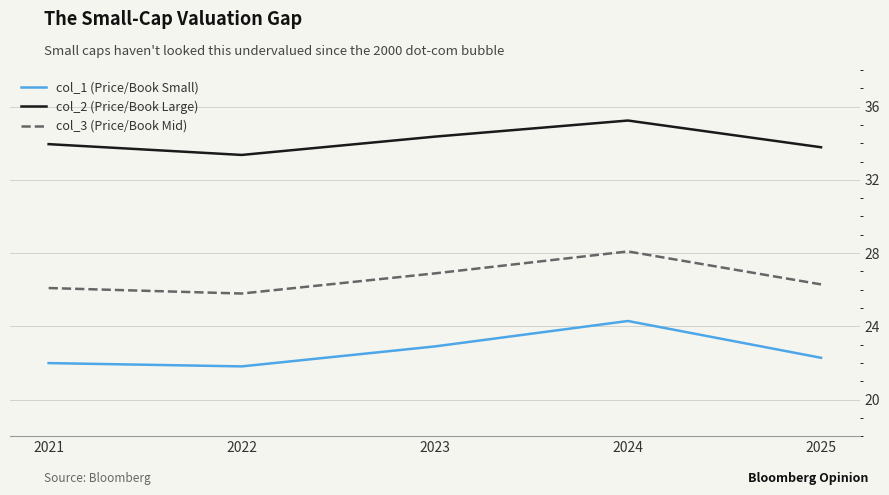

What is the difference between the col_1 (Price/Book Small) values at 2022 and 2025?

0.5